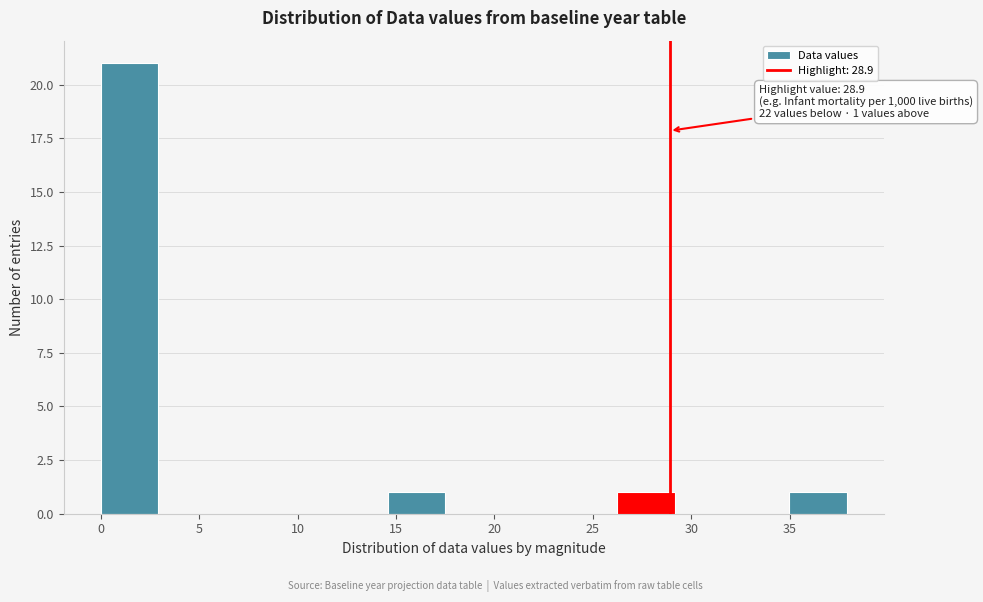

Which range on the x-axis has the tallest bar?

0.0 to 3.0